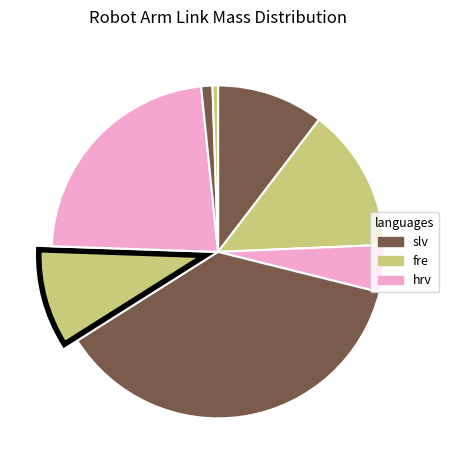

How many slices are in this pie chart?

8